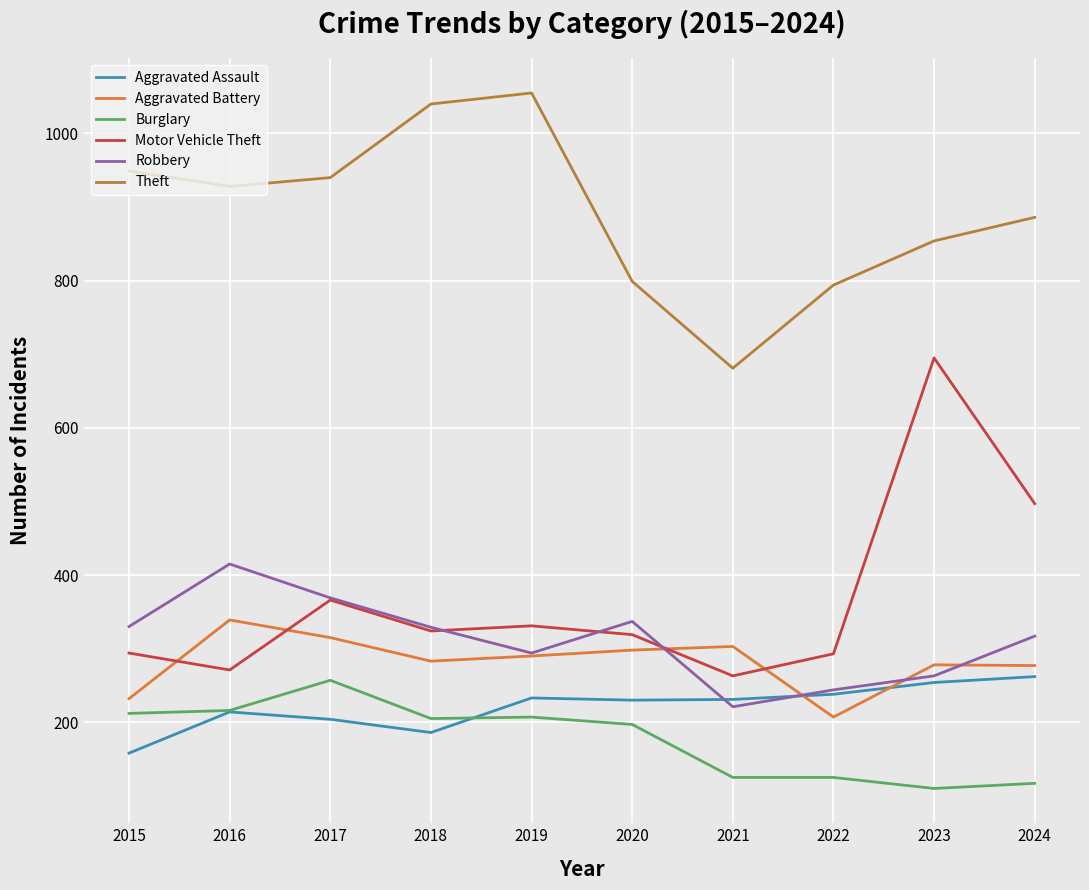

What is the minimum value for Robbery?

221